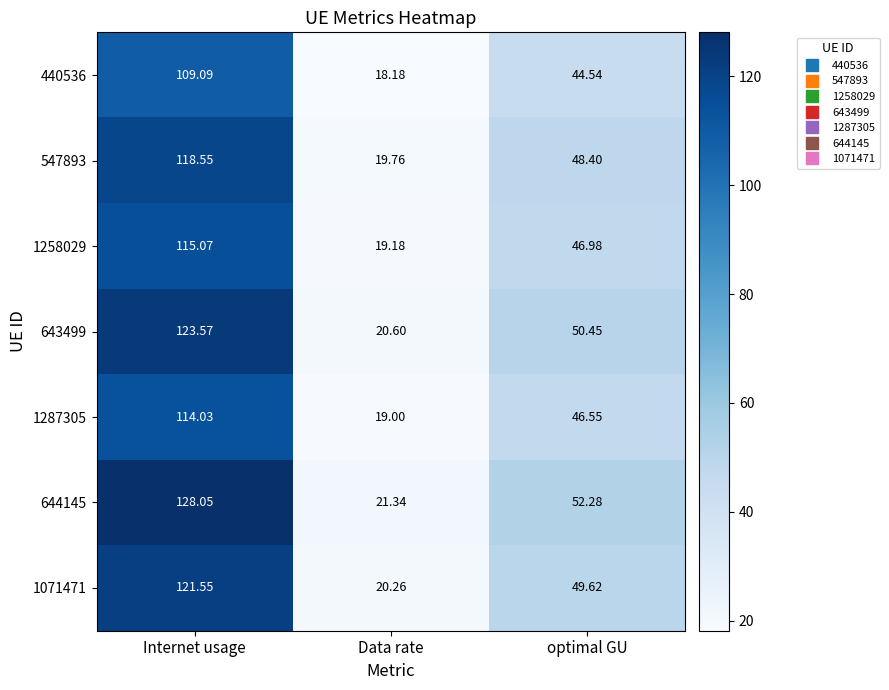

At which label does 643499 reach its peak?

Internet usage